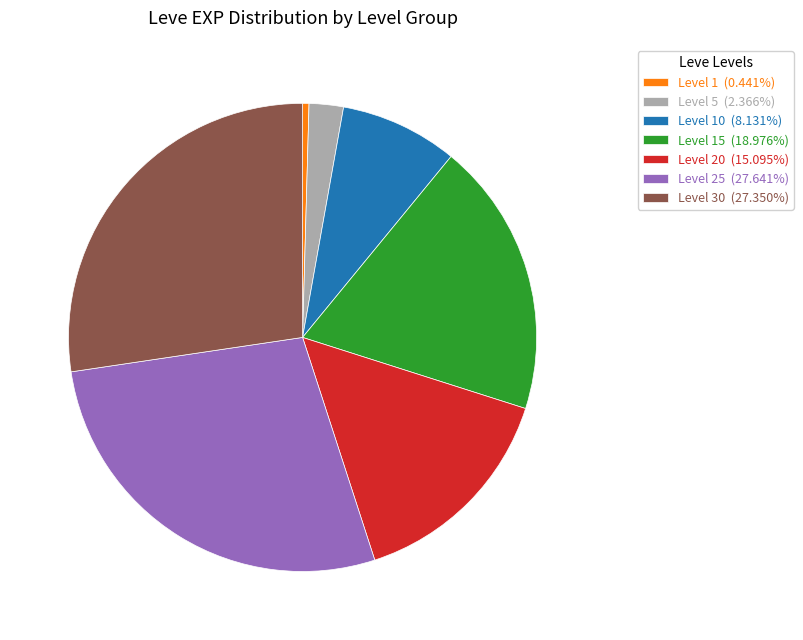

What is the ratio of the value at Level 20 (15.095%) to the value at Level 25 (27.641%)?

0.5